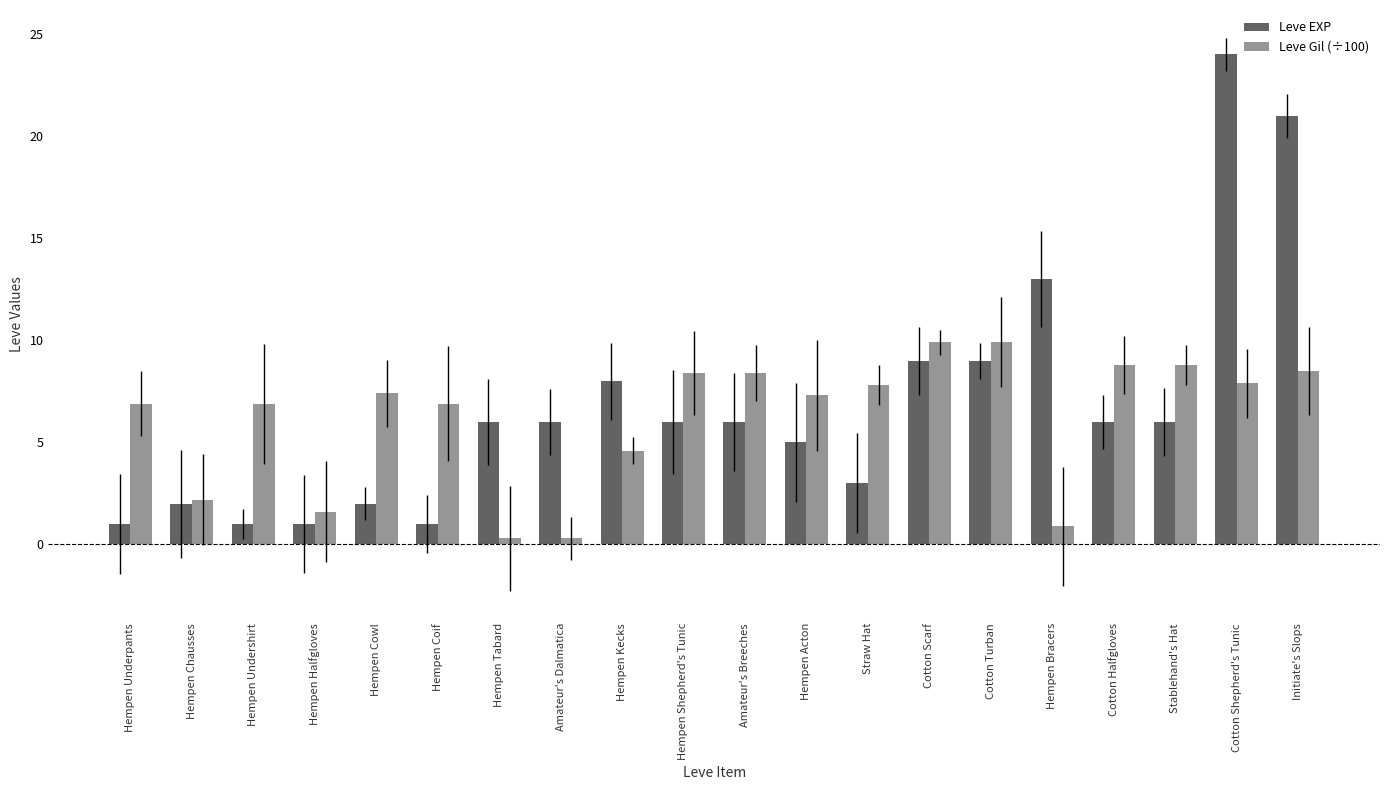

Is it true that Leve Gil (÷100) equals 8.8 at Cotton Halfgloves?

True